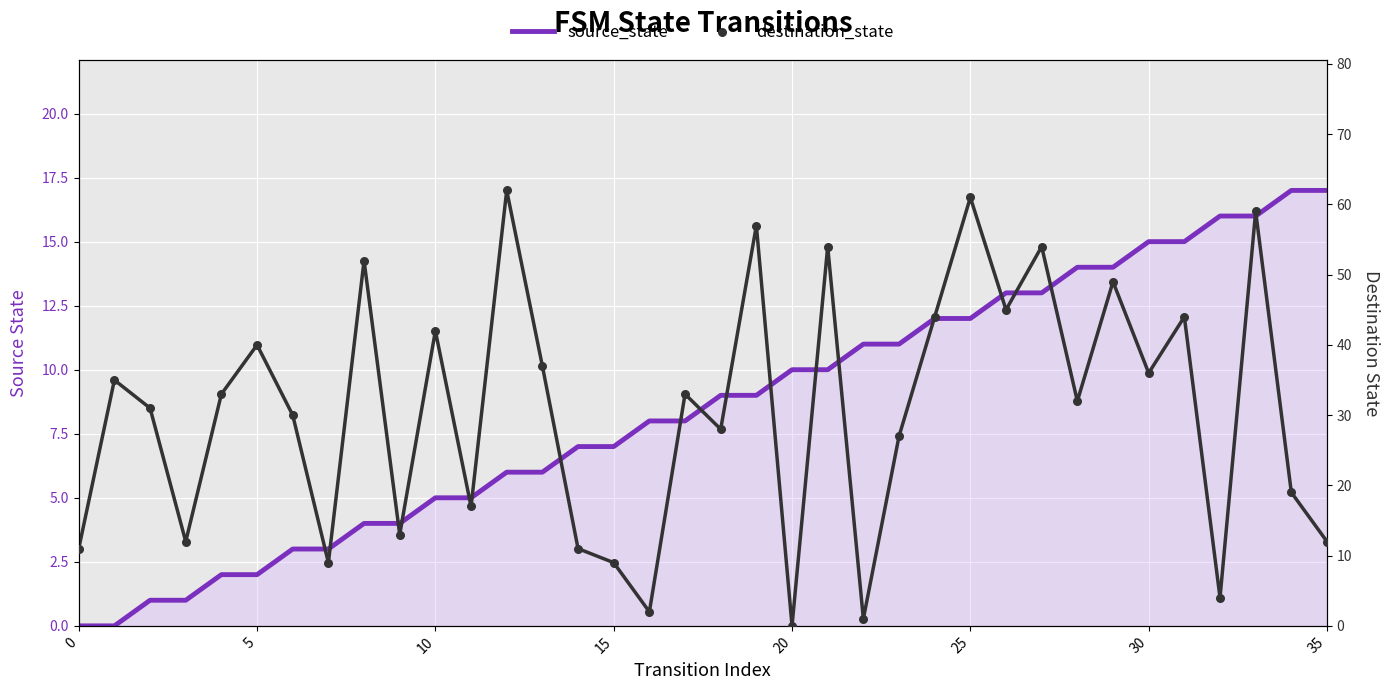

What is the total value across all series at 29?

63